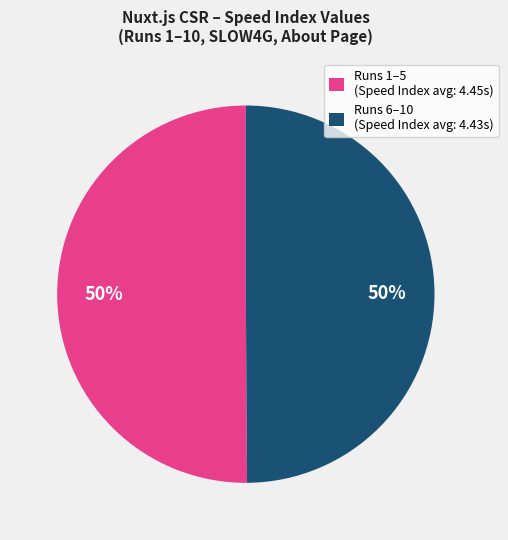

What is the ratio of the value at Runs 6–10 (Speed Index avg: 4.43s) to the value at Runs 1–5 (Speed Index avg: 4.45s)?

1.0